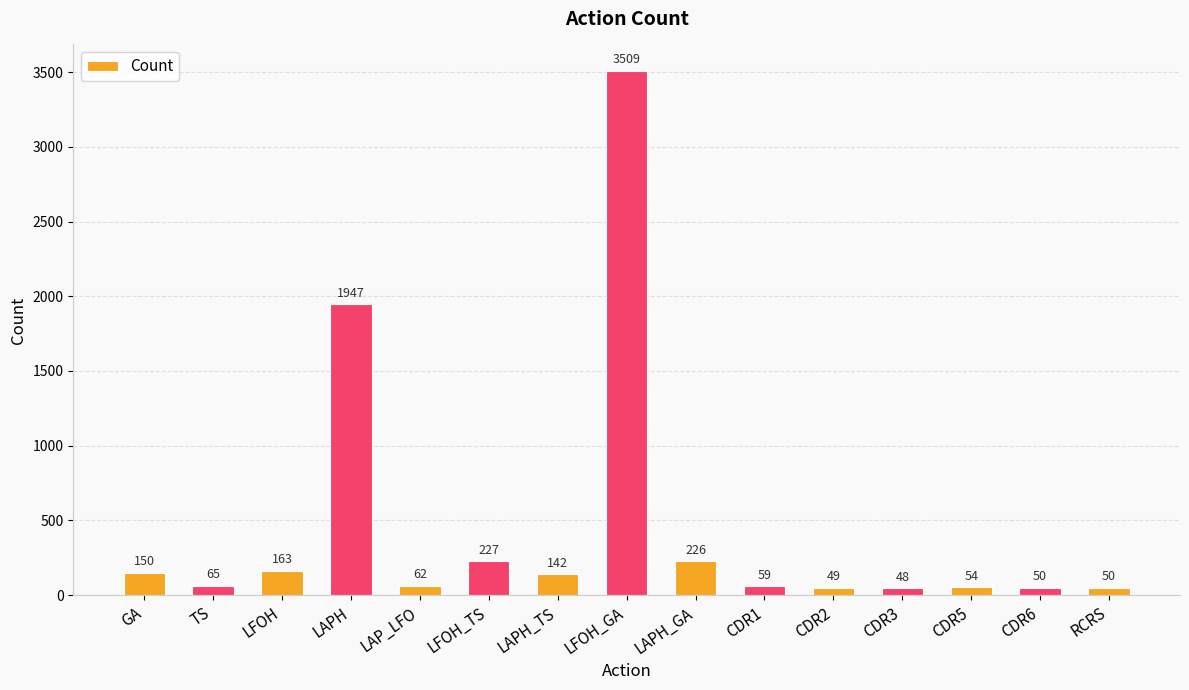

Reading left to right, extract all data points from this chart.

GA=150	TS=65	LFOH=163	LAPH=1947	LAP_LFO=62	LFOH_TS=227	LAPH_TS=142	LFOH_GA=3509	LAPH_GA=226	CDR1=59	CDR2=49	CDR3=48	CDR5=54	CDR6=50	RCRS=50